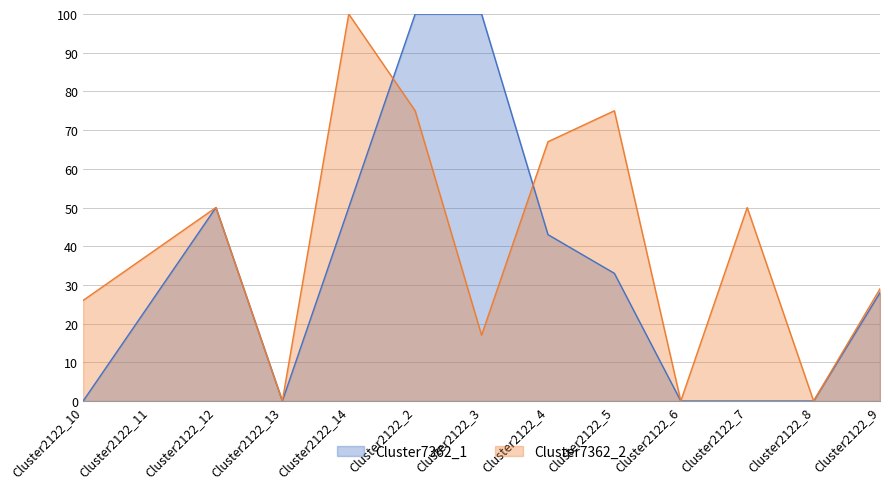

The Cluster7362_2 series shows 7.8 at Cluster2122_3. True or false?

False